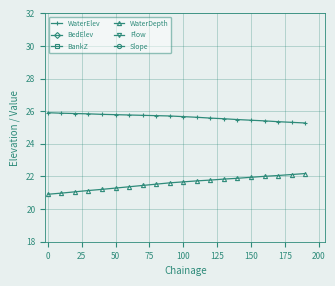

How many lines are shown in the chart?

6